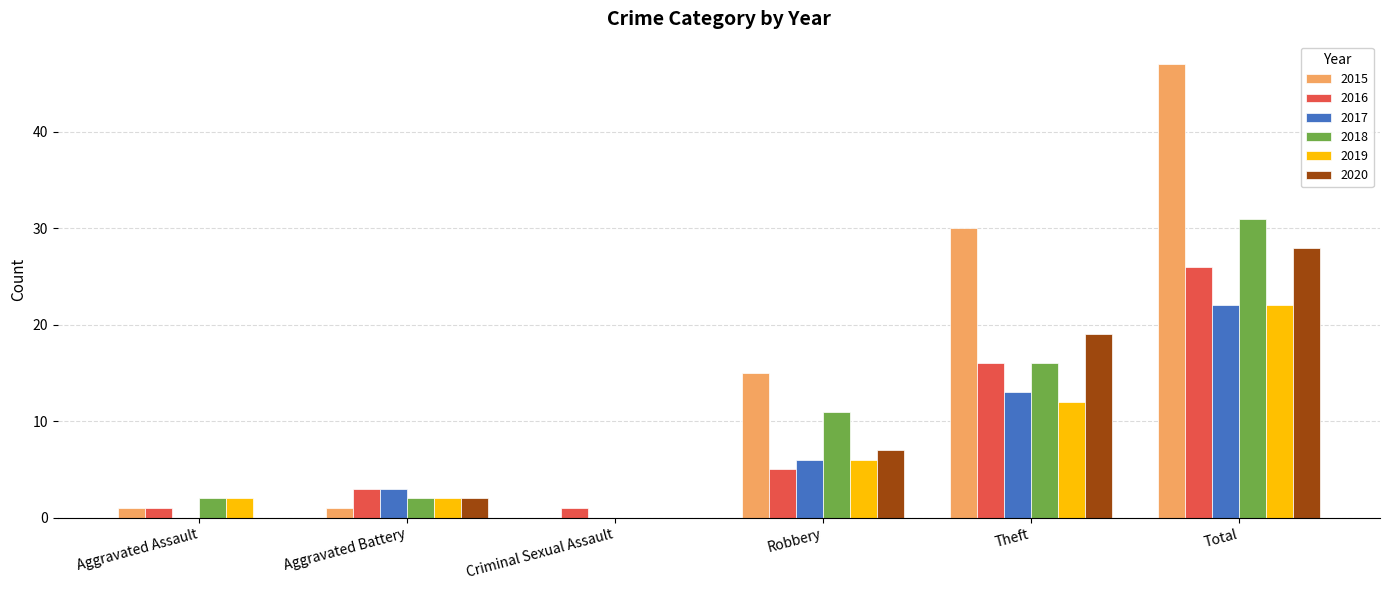

Reading right to left, extract all data points from this chart.

2015: 47	30	15	0	1	1
2016: 26	16	5	1	3	1
2017: 22	13	6	0	3	0
2018: 31	16	11	0	2	2
2019: 22	12	6	0	2	2
2020: 28	19	7	0	2	0